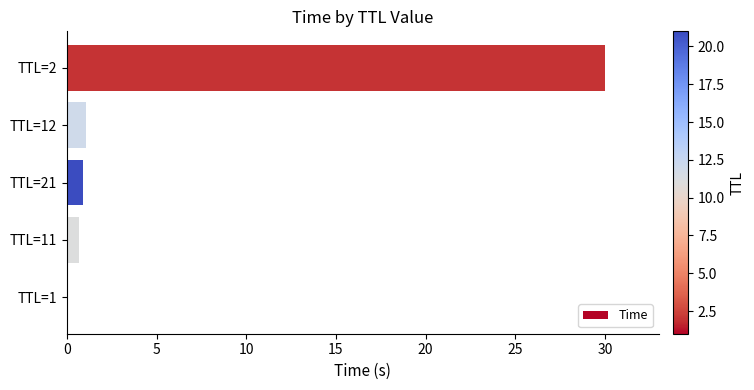

Which category has the highest value across all series?

TTL=2